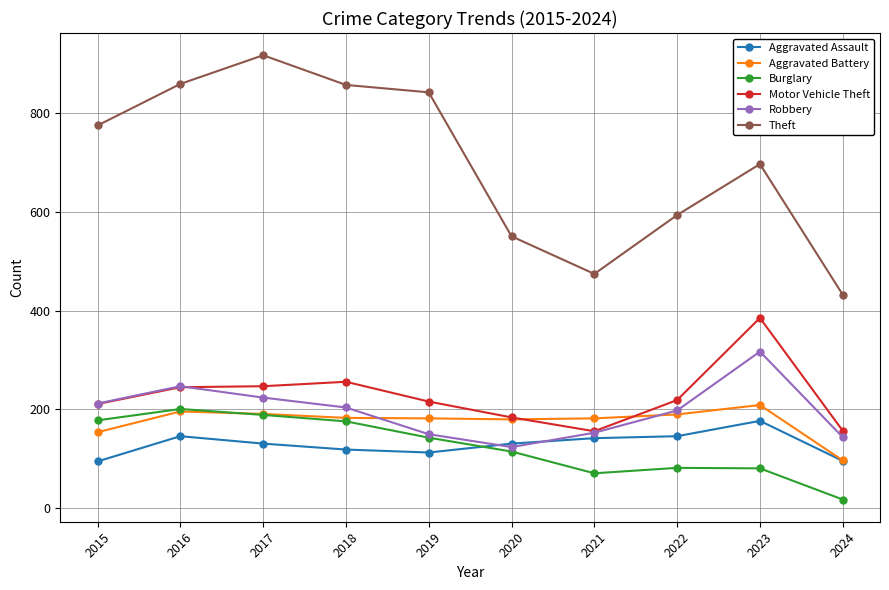

Which series has the largest total across all categories?

Theft